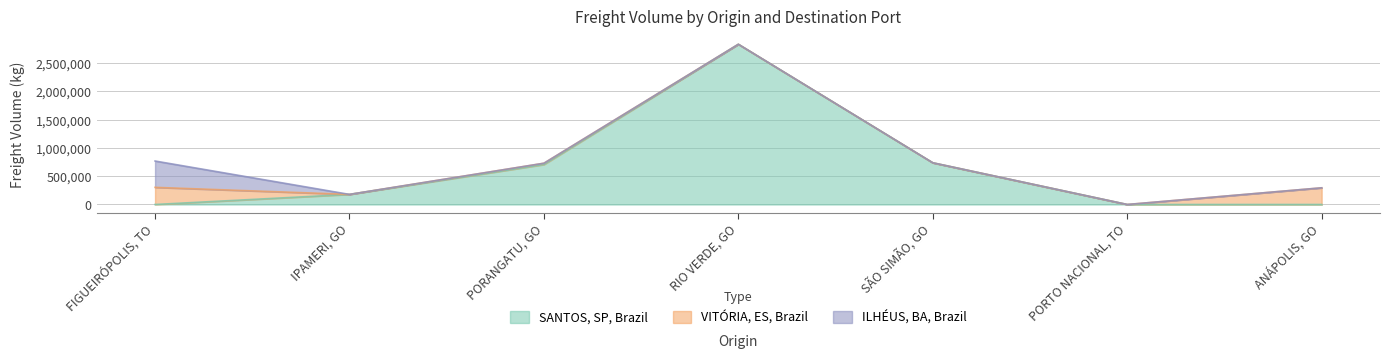

Is the value of VITÓRIA, ES, Brazil at ANÁPOLIS, GO greater than the value of ILHÉUS, BA, Brazil at FIGUEIRÓPOLIS, TO?

No